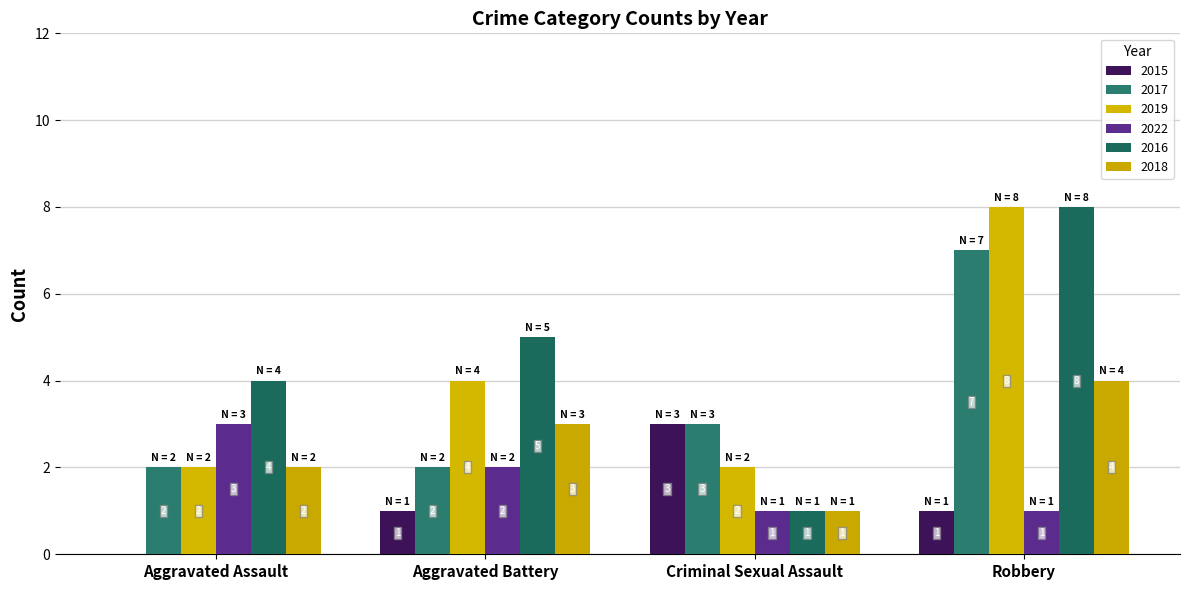

Is the value of 2016 at Criminal Sexual Assault greater than the value of 2015 at Aggravated Battery?

No